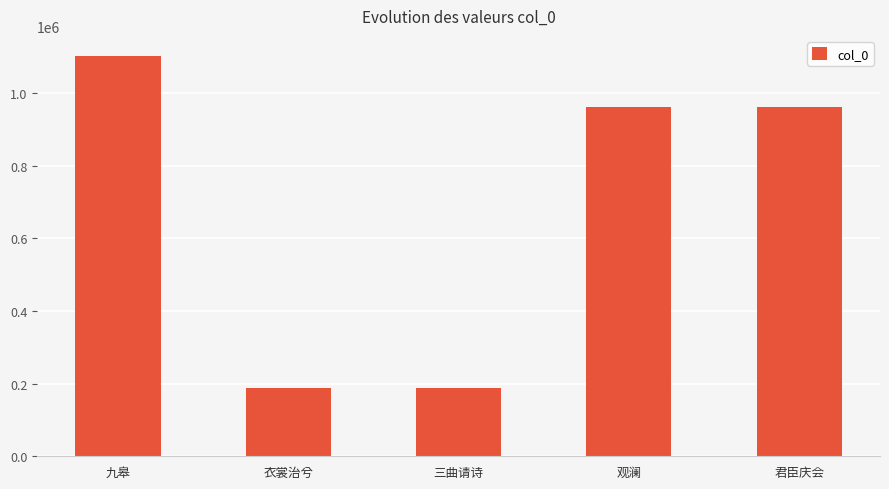

How many series are shown in this chart?

1